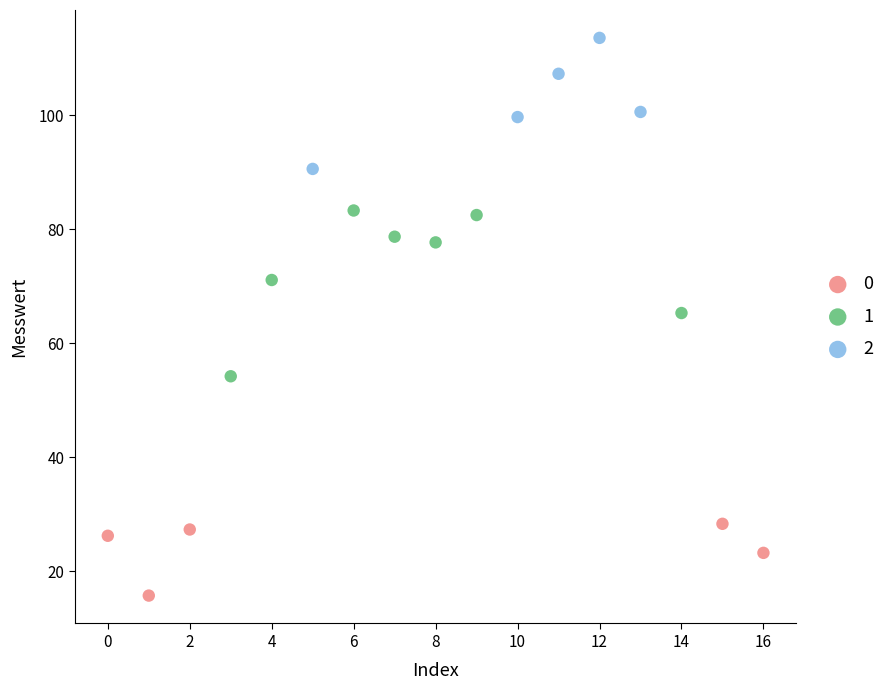

Which series reaches the minimum Y coordinate?

0